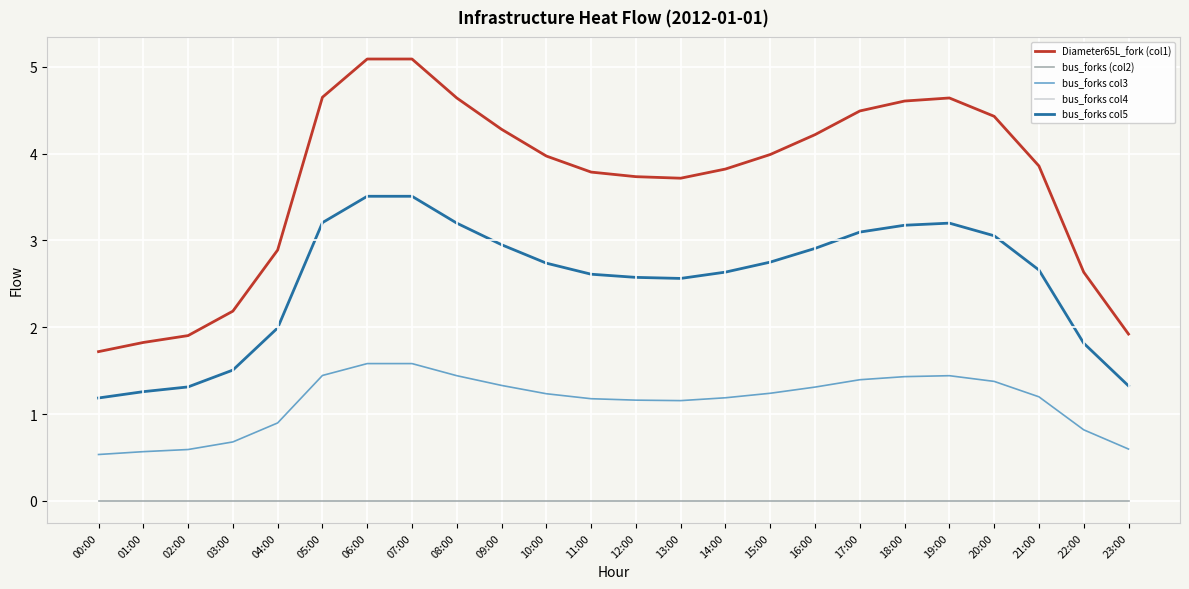

Does the chart have visible grid lines?

Yes